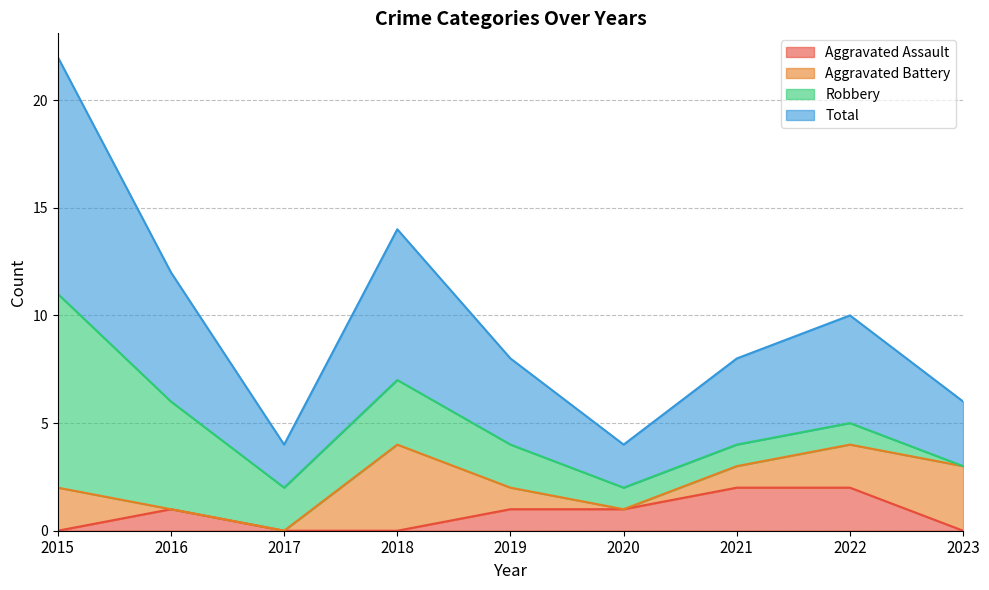

Count the number of categories in the chart.

9